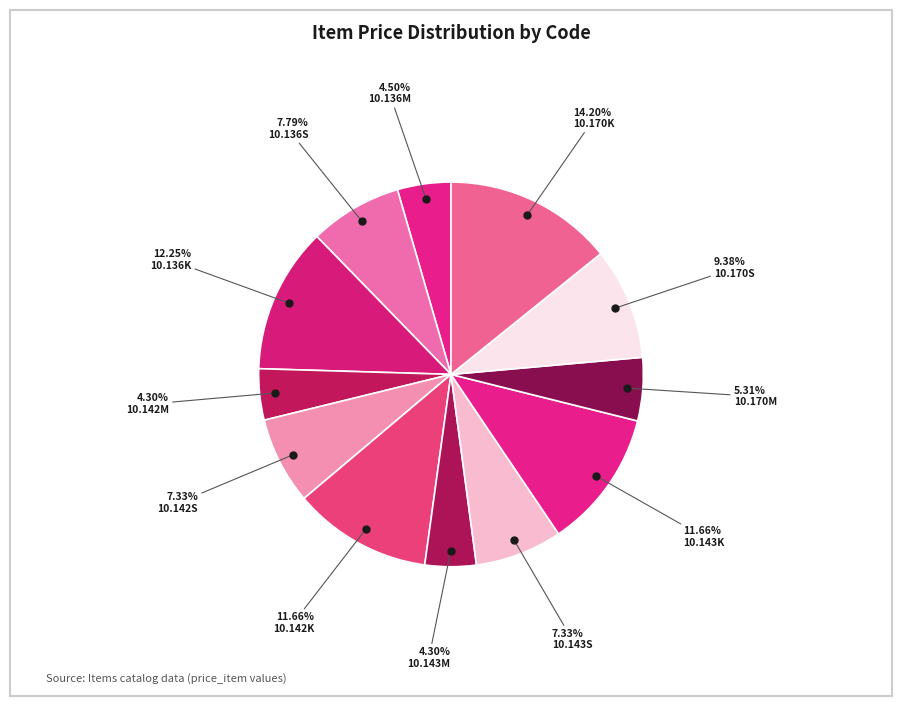

What is the total percentage of 10.136K and 10.170K?

26.4%